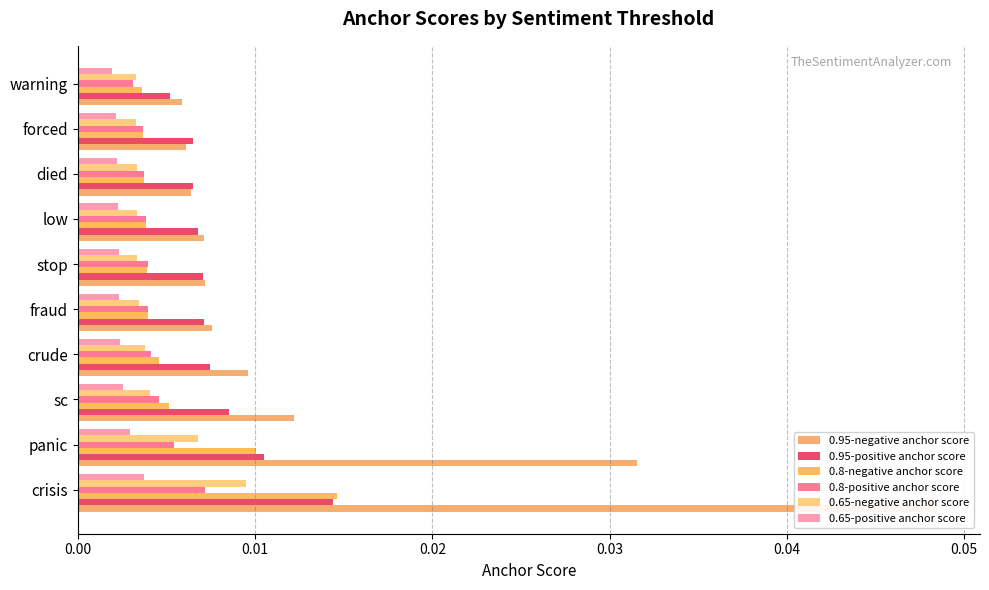

Which series changed the most between low and forced?

0.95-negative anchor score